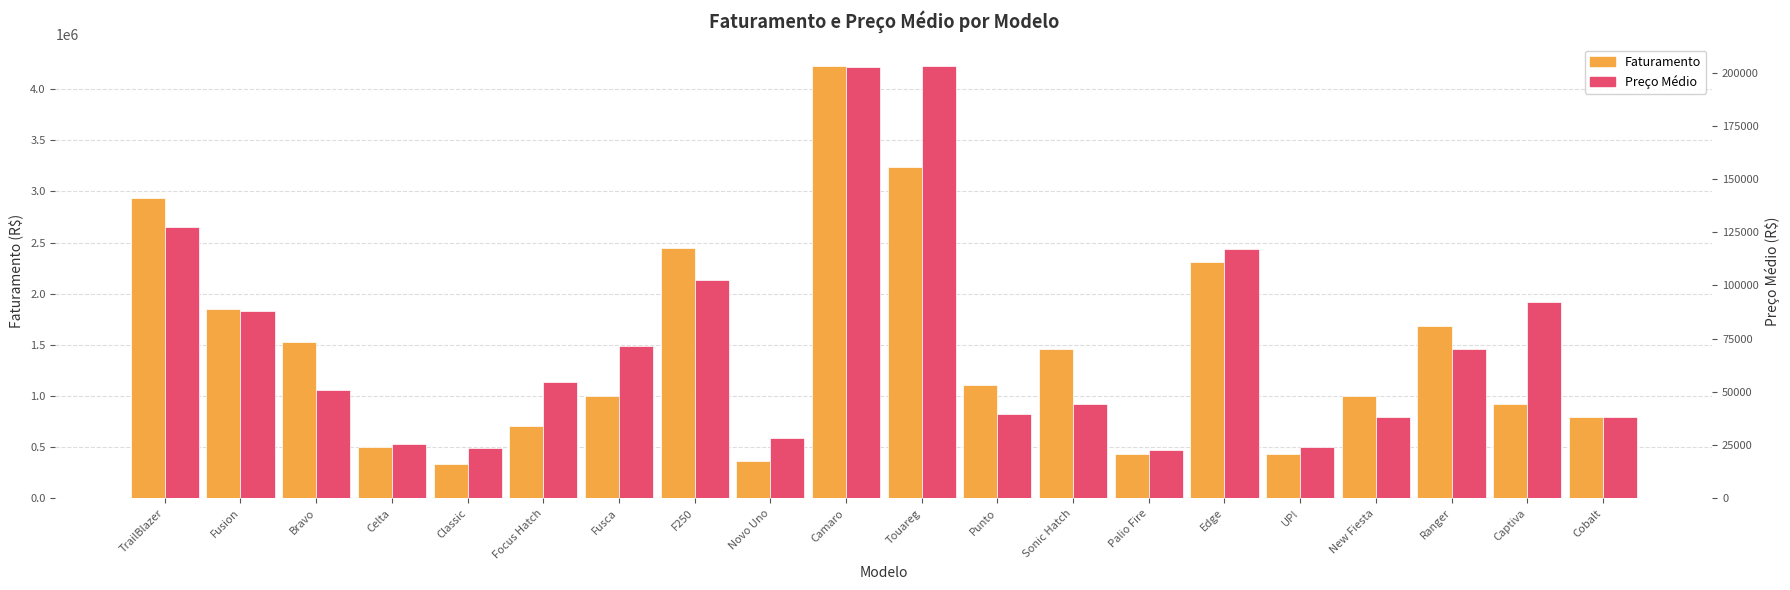

True or false: Preço Médio has a value of 15782.8 at Celta.

False